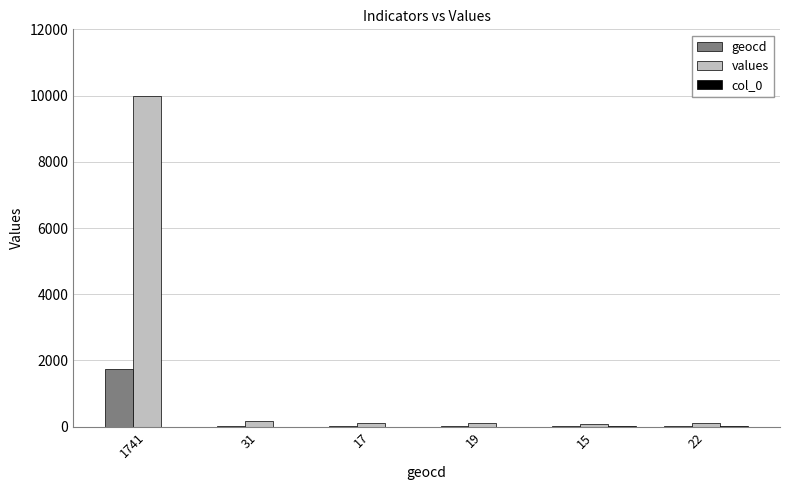

Which series has the largest total across all categories?

values